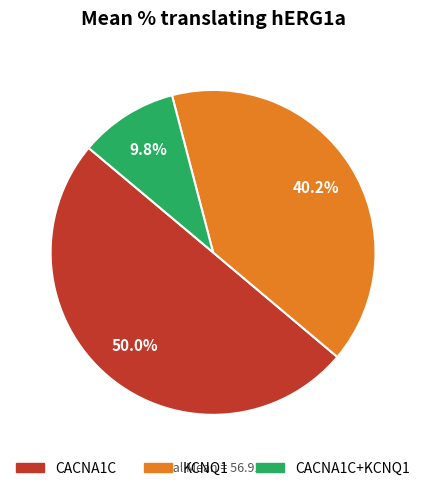

The KCNQ1 slice represents 40% of the pie. True or false?

True